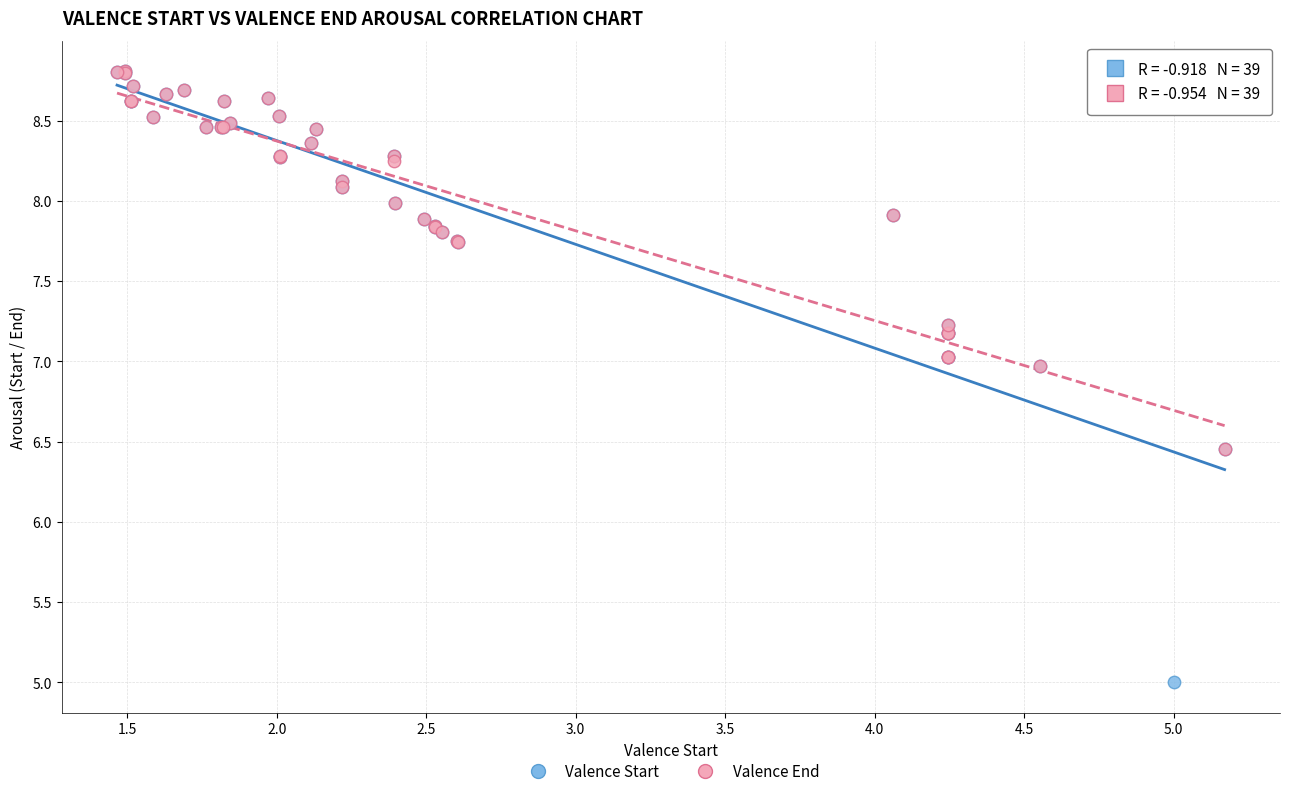

Which series has the largest Y range (max minus min)?

Valence Start